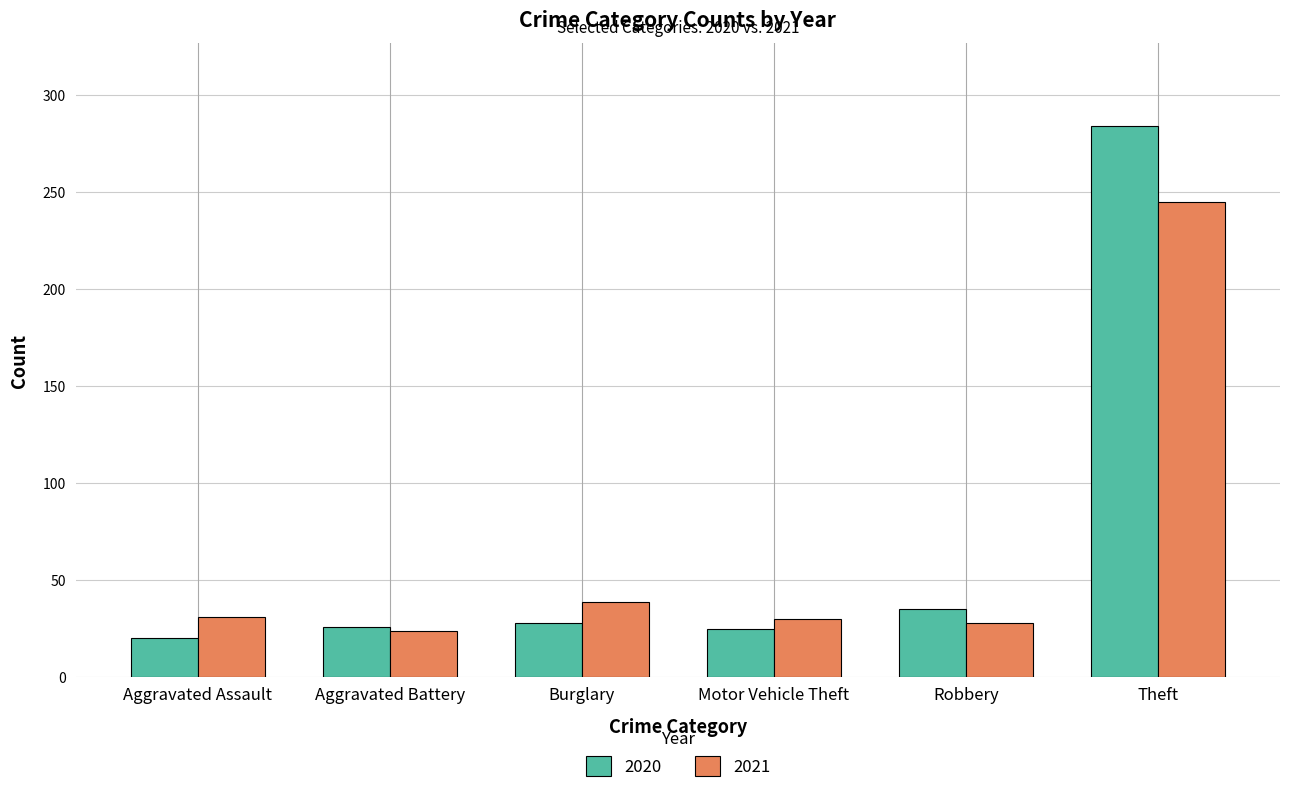

The 2021 series shows 87 at Theft. True or false?

False